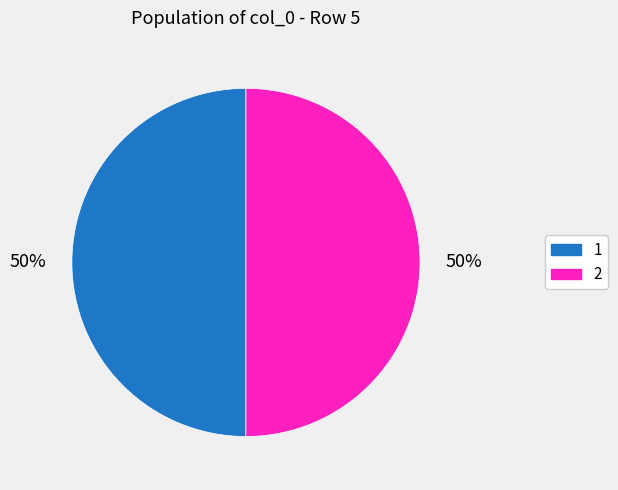

The 2 slice represents 50% of the pie. True or false?

True